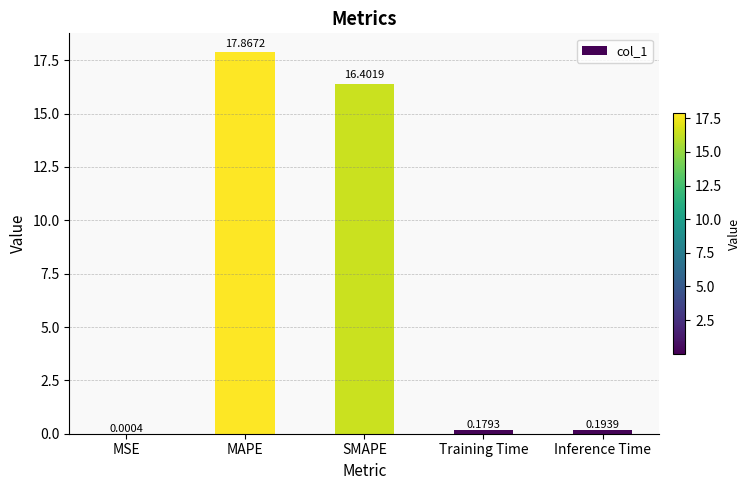

The chart shows a value of 16.4 at SMAPE. True or false?

True